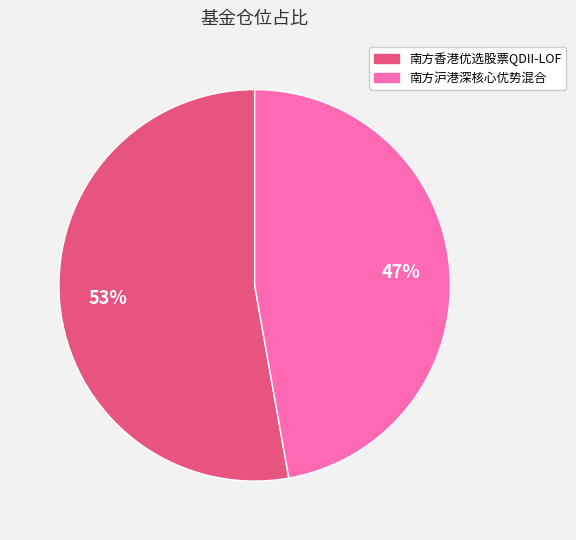

Count the number of slices in the pie.

2